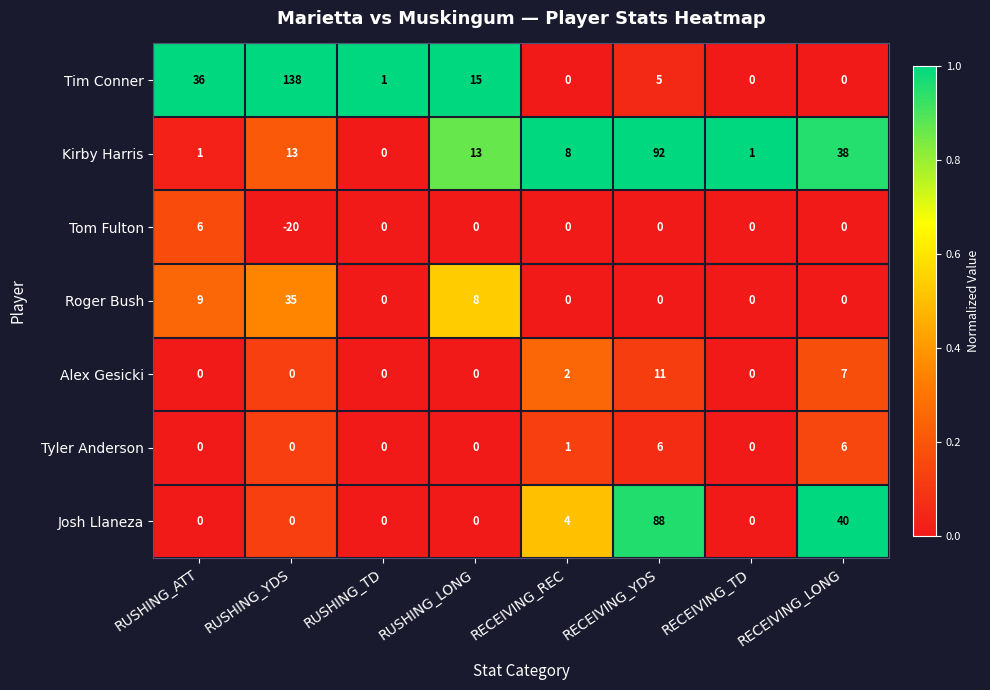

Which category has the lowest value across all series?

RUSHING_YDS